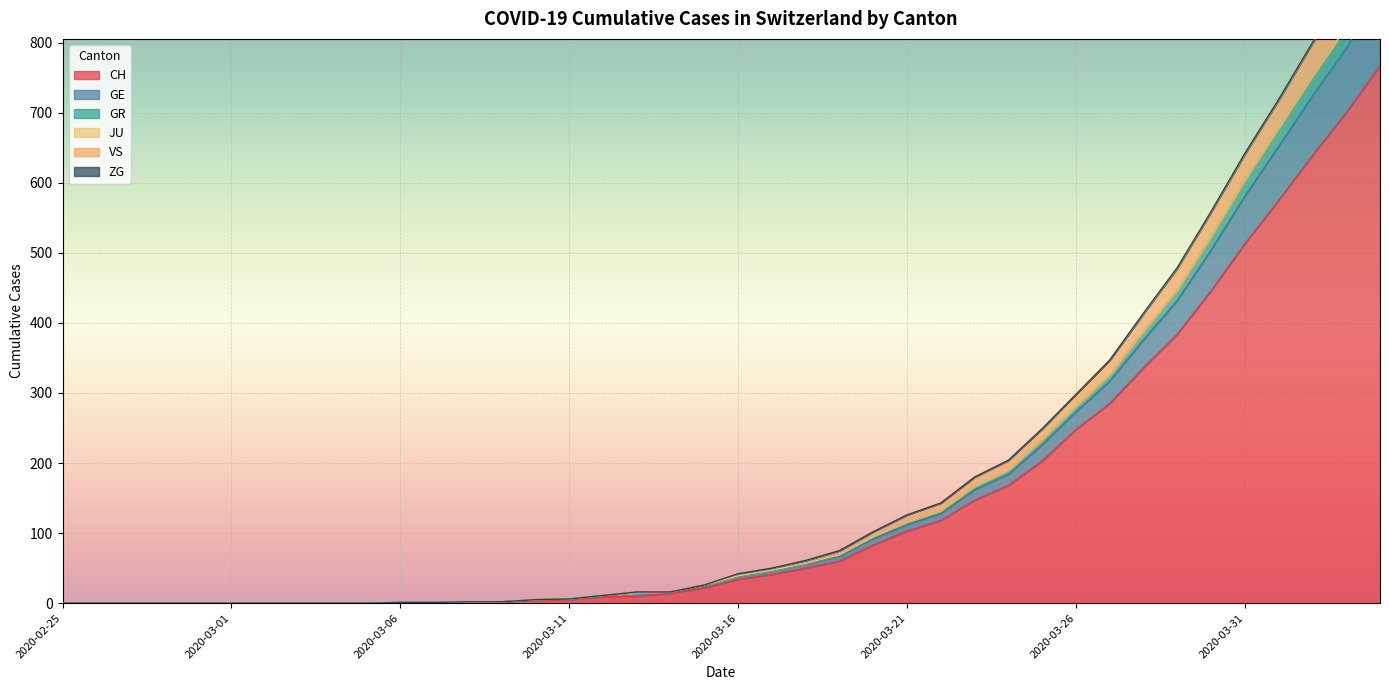

At which category is the sum across all series the highest?

2020-04-04